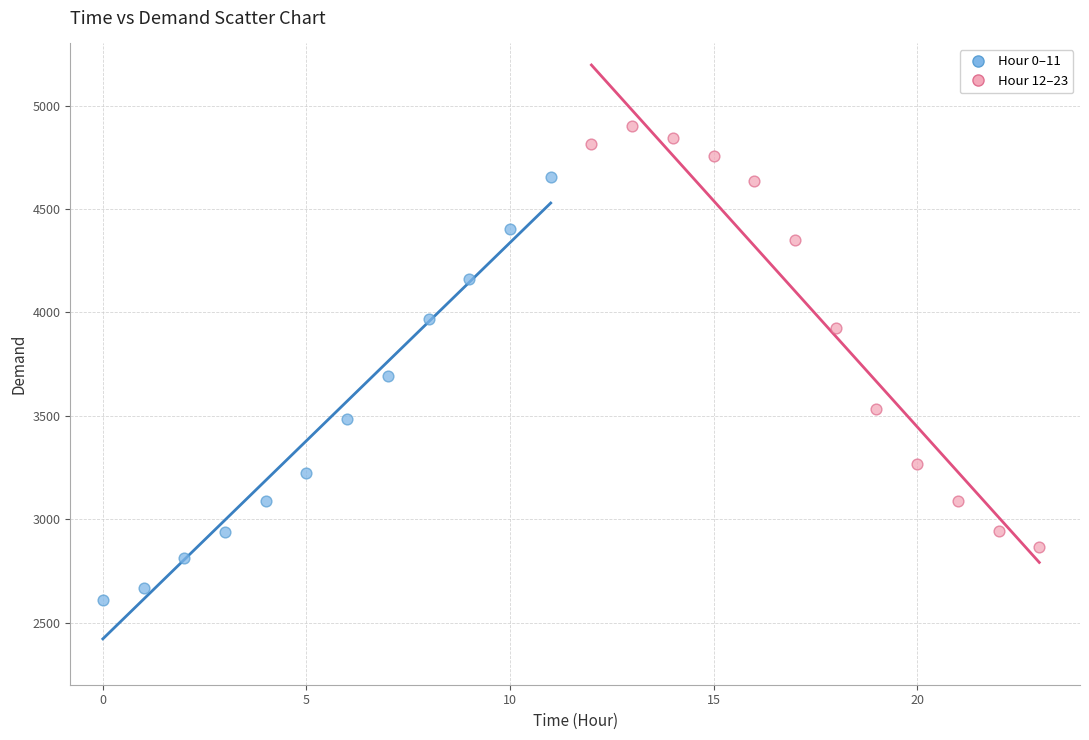

Which series contains the highest Y value?

Hour 12–23